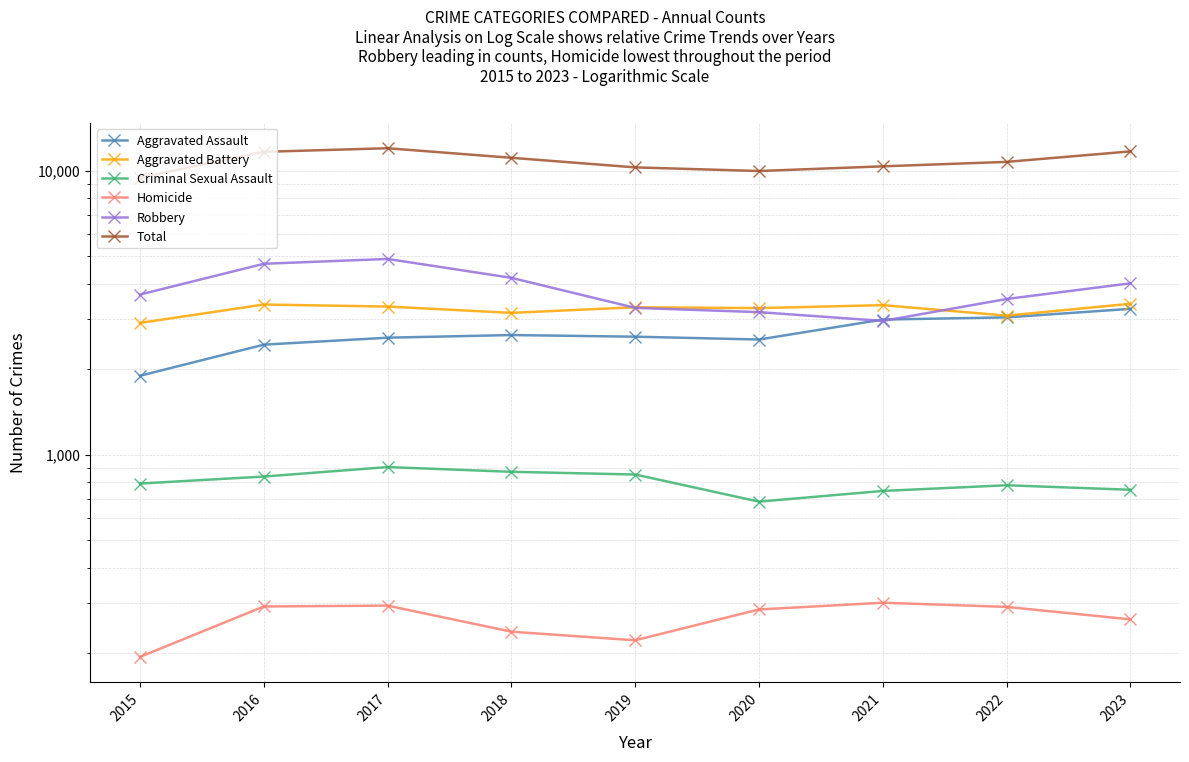

List the series in order of their peak value, highest first.

Total, Robbery, Aggravated Battery, Aggravated Assault, Criminal Sexual Assault, Homicide